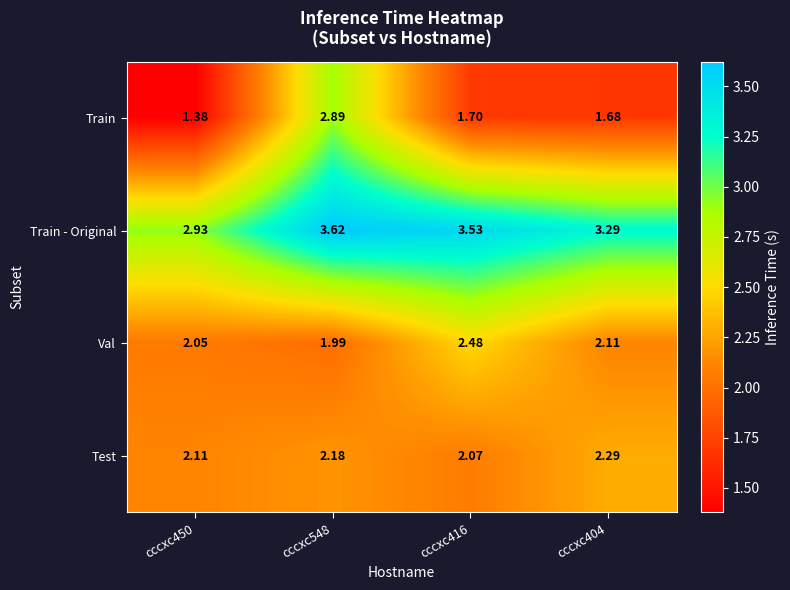

At cccxc450, list the series in order from largest to smallest.

Train - Original, Test, Val, Train